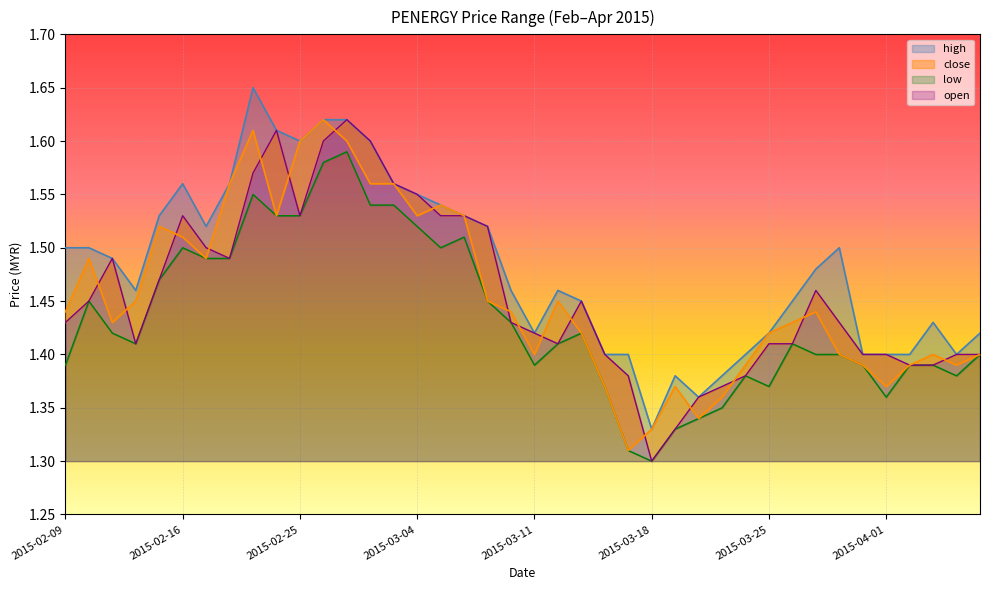

True or false: low and high cross at least once.

False